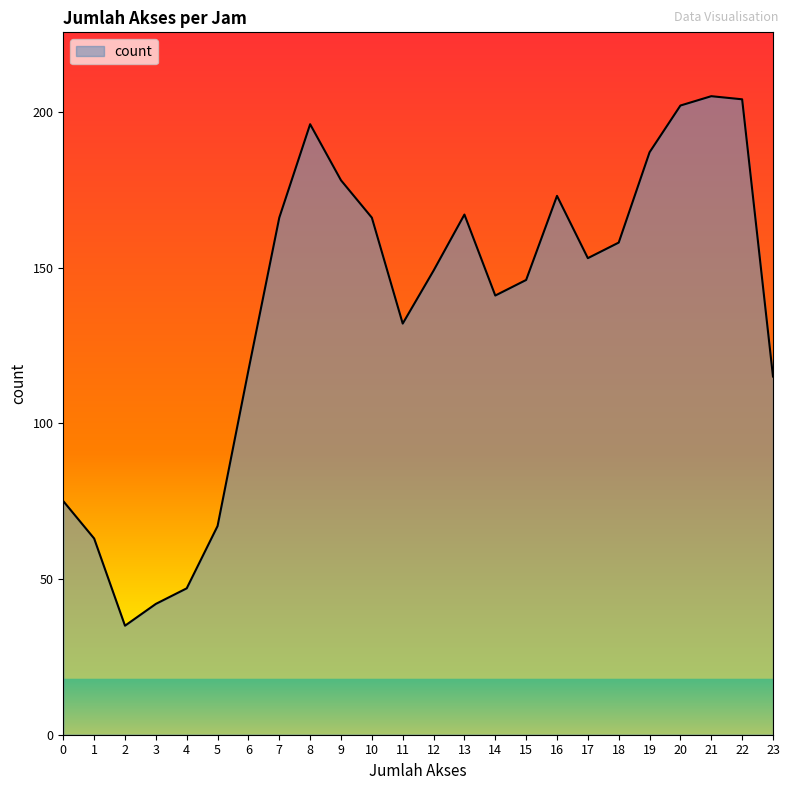

What is the maximum value shown in the chart?

205